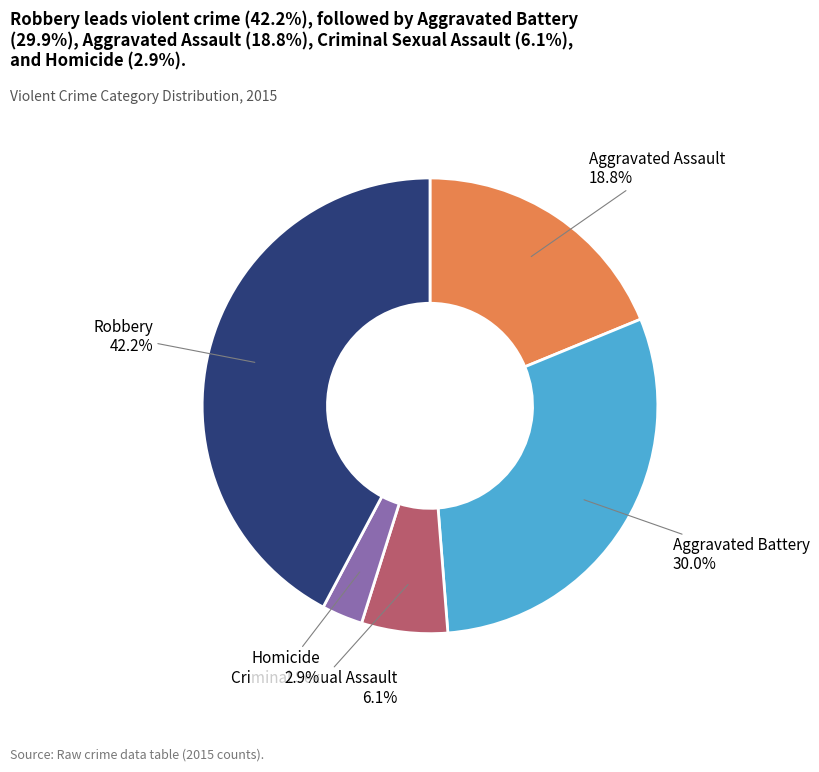

What portion of the pie excludes Aggravated Assault?

81.2%